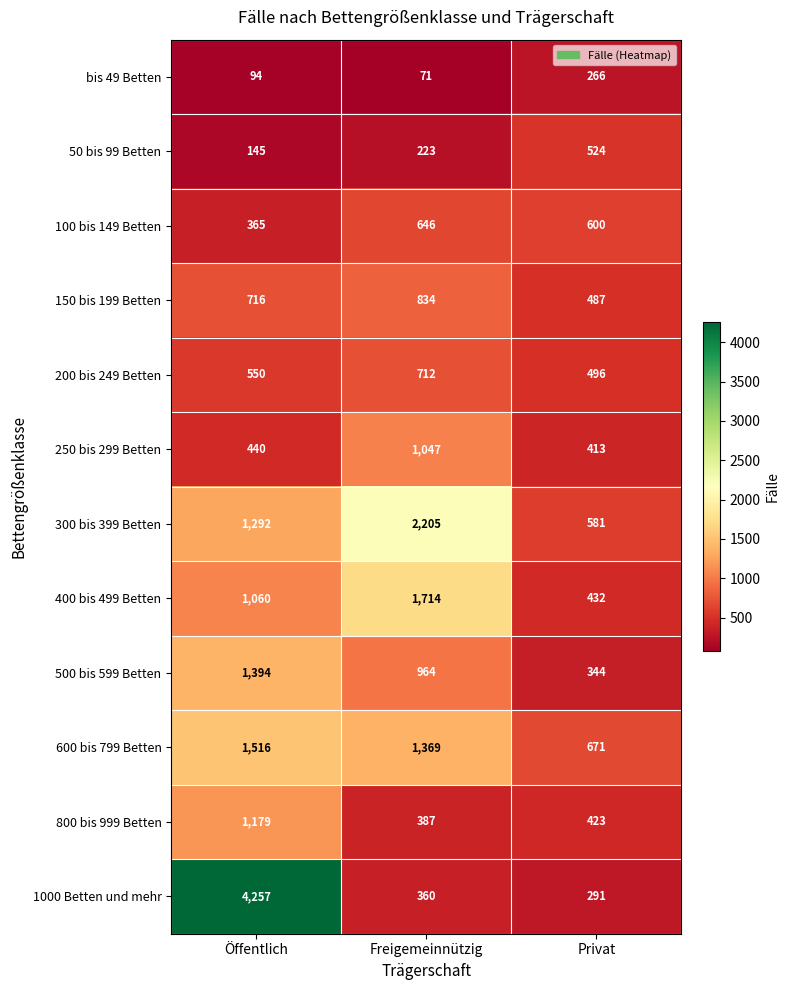

What is the sum of all 800 bis 999 Betten values?

1989